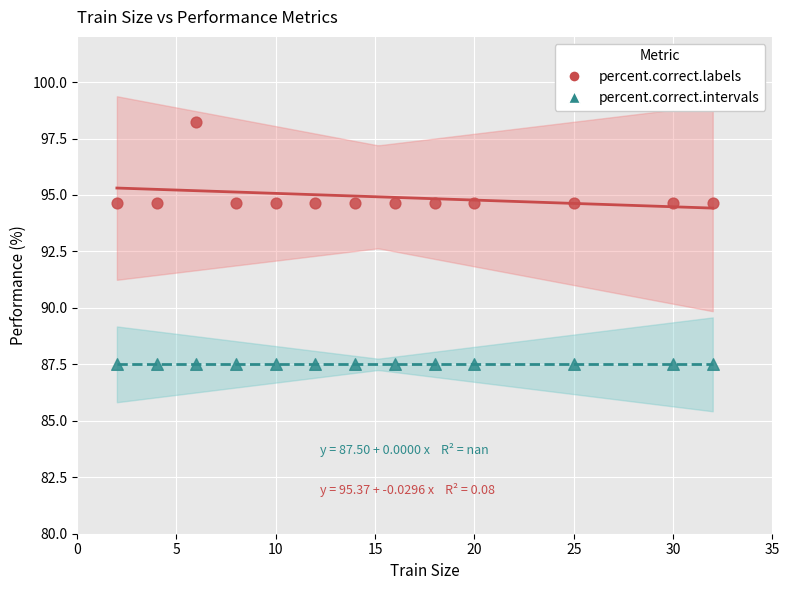

Which series contains the highest Y value?

percent.correct.labels